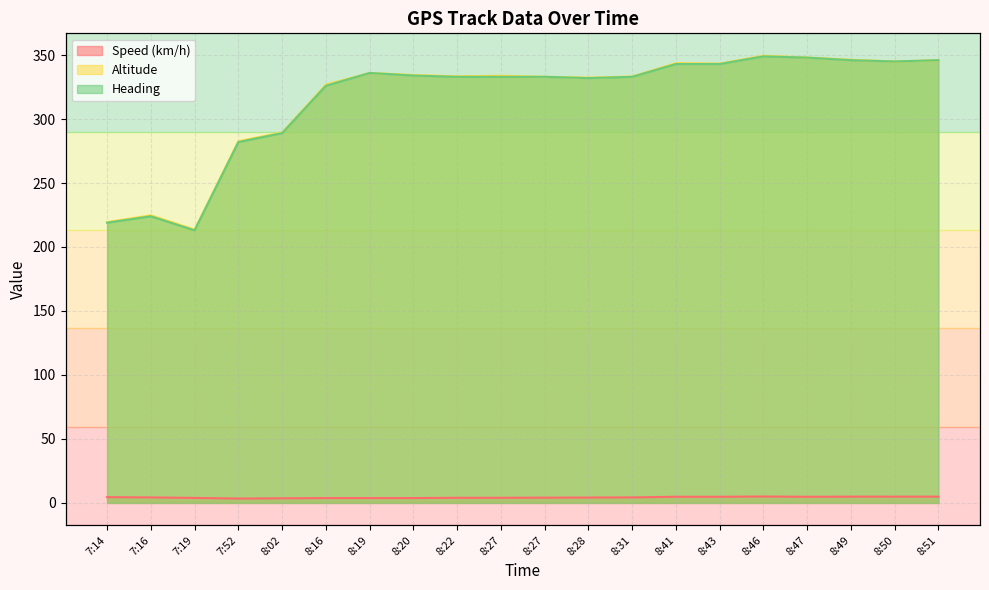

Is the value of Heading at 7:19 greater than the value of Speed (km/h) at 7:19?

Yes